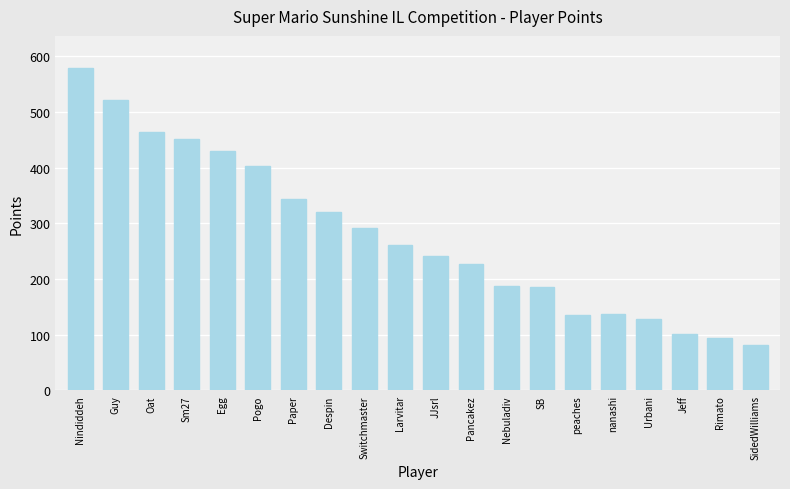

What is the minimum value shown in the chart?

82